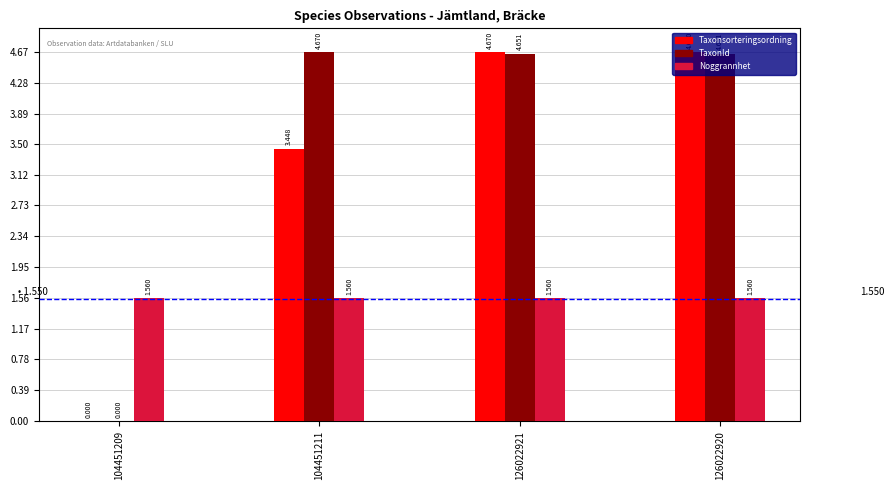

Which series changed the most between 104451209 and 104451211?

TaxonId